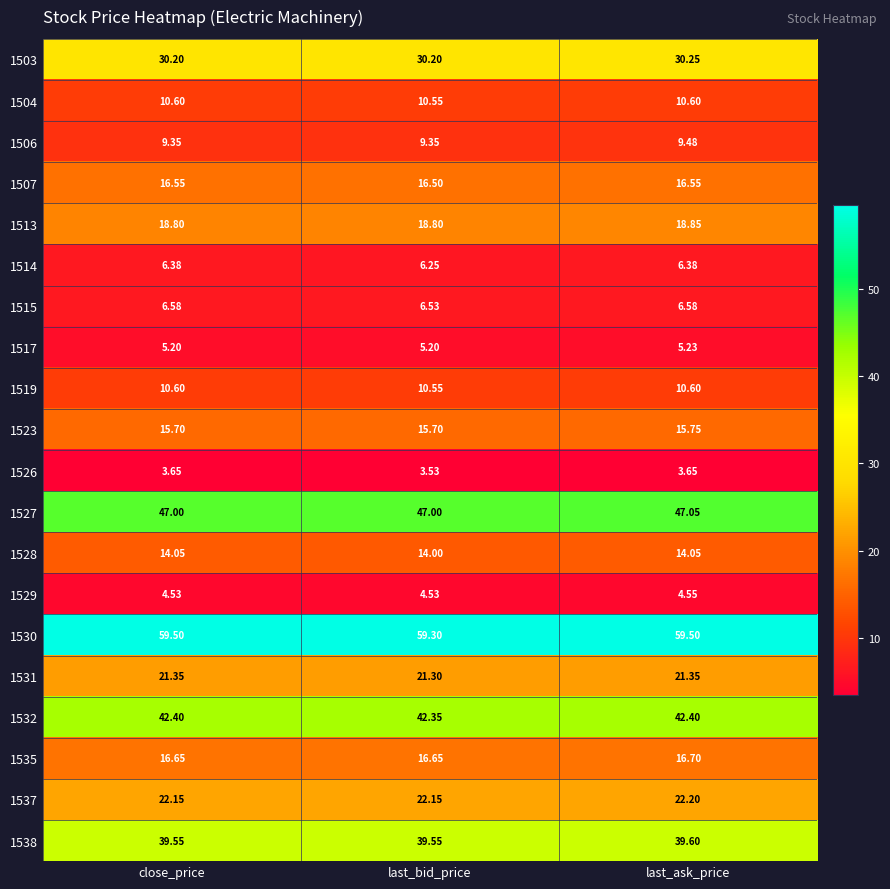

At which category is the sum across all series the highest?

last_ask_price